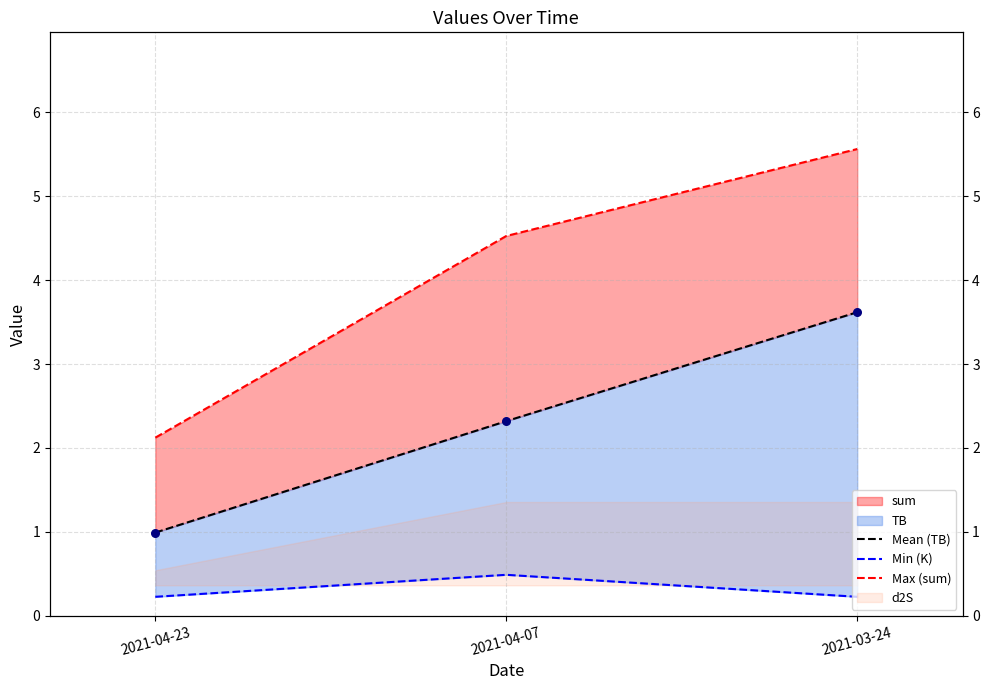

Which series contains the lowest Y value?

Min (K)